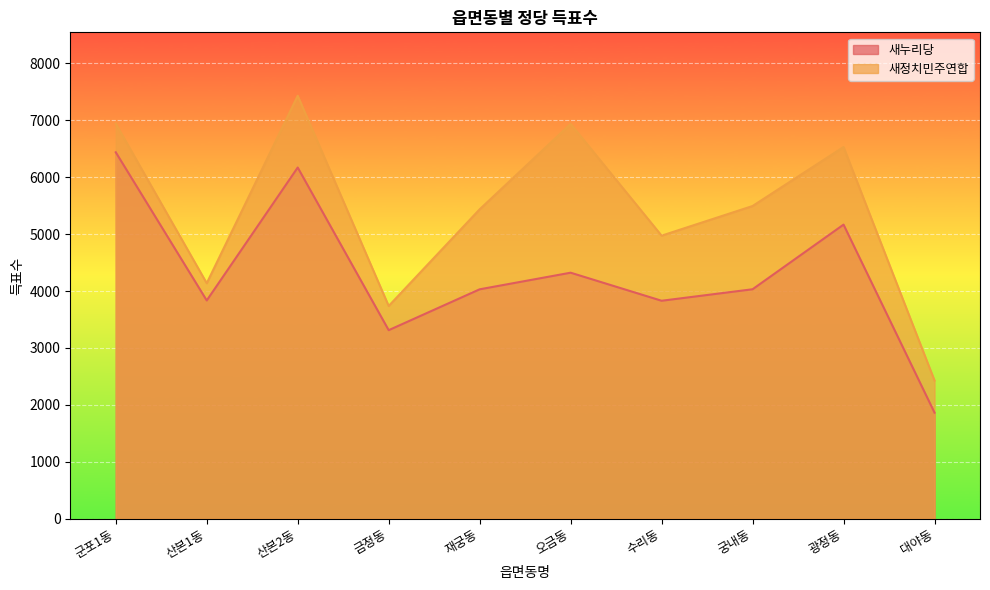

True or false: 새누리당 and 새정치민주연합 cross at least once.

False